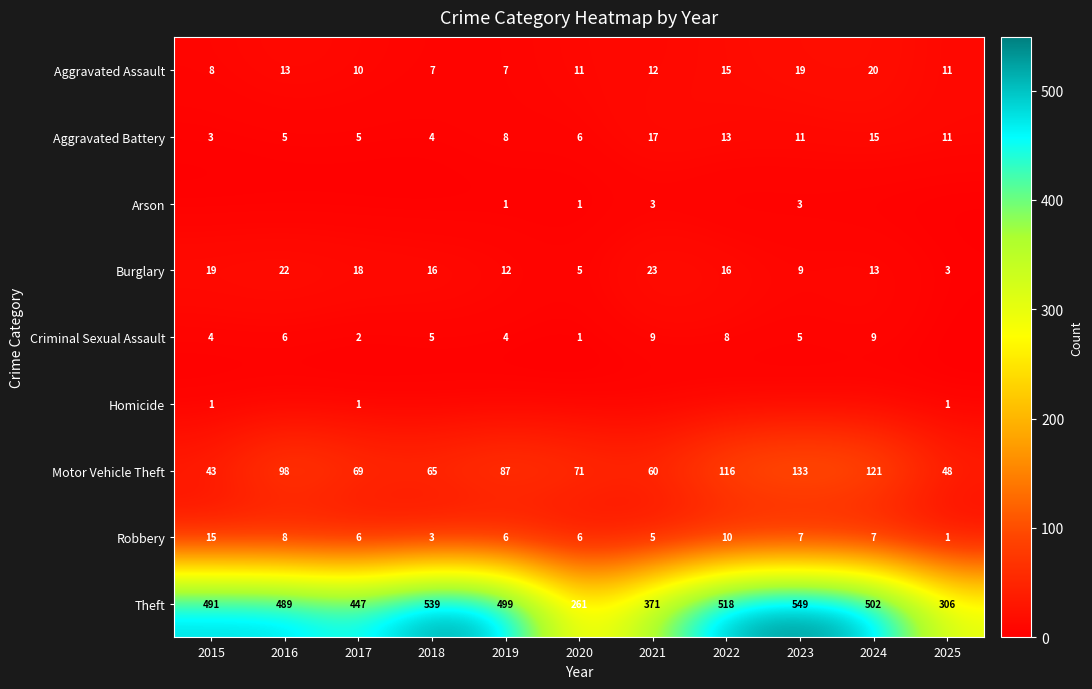

Which series has the widest spread of values?

Theft